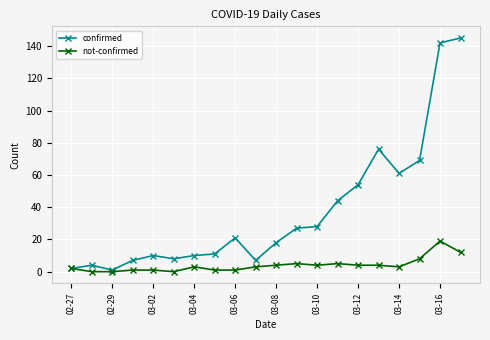

Rank the series by their maximum value, from lowest to highest.

not-confirmed, confirmed